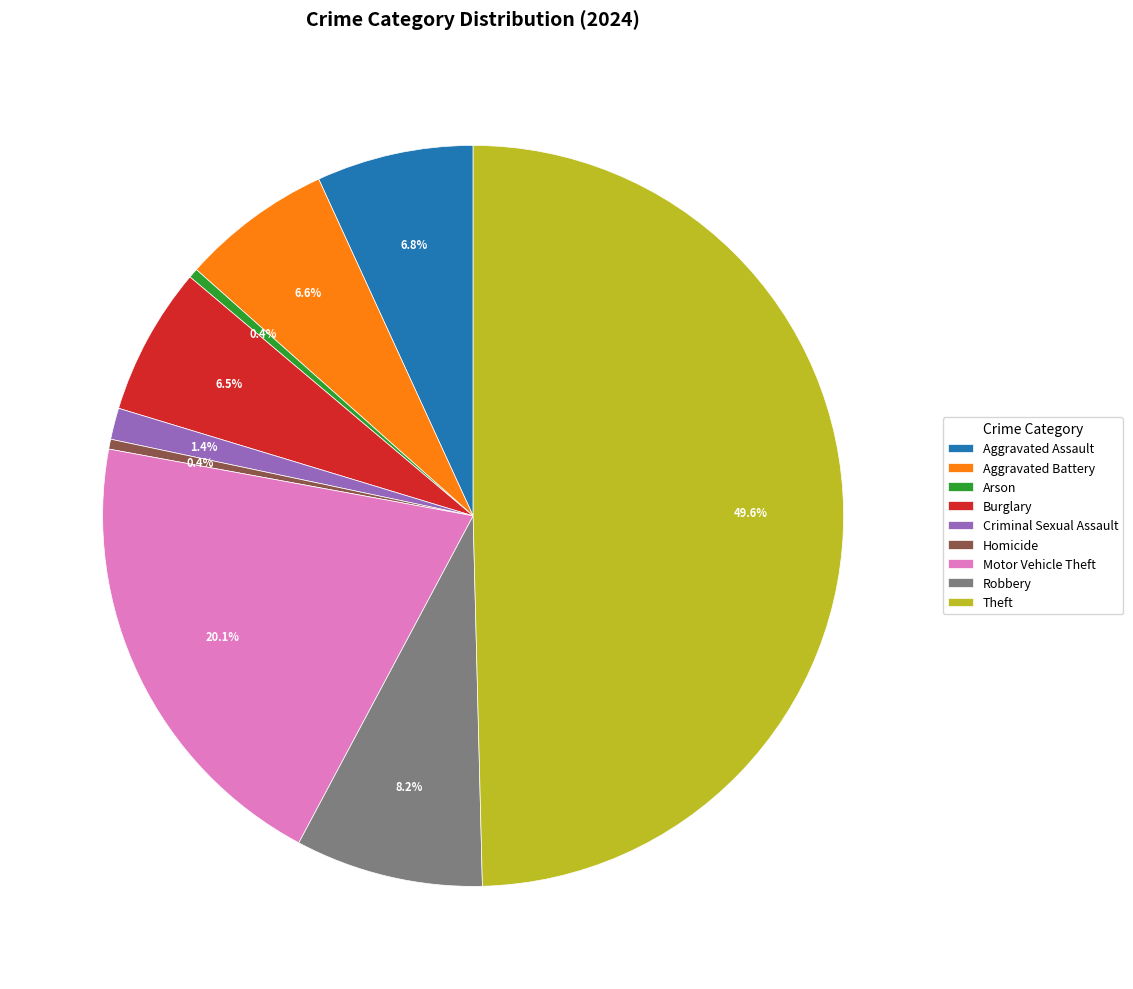

How many segments does this pie chart have?

9